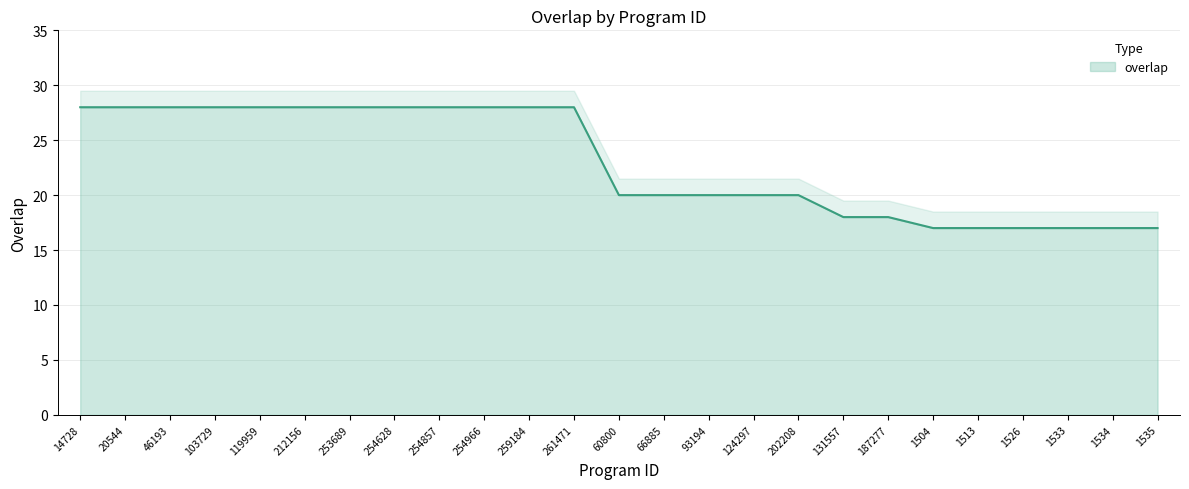

What is the ratio of the value at 66885 to the value at 261471?

0.7